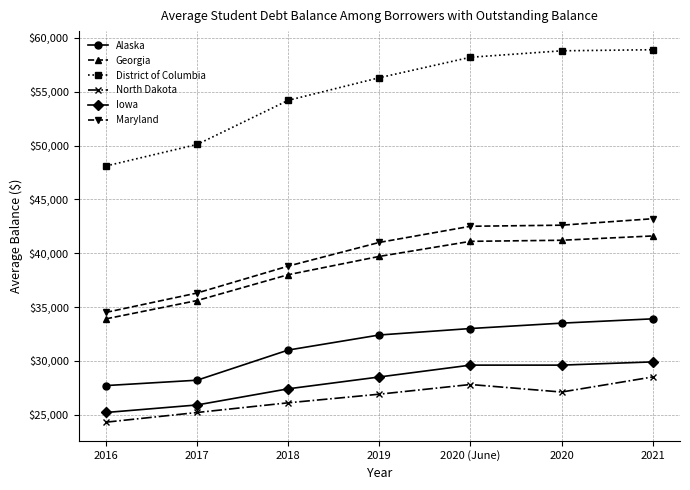

Does the chart display data point markers on the line(s)?

Yes